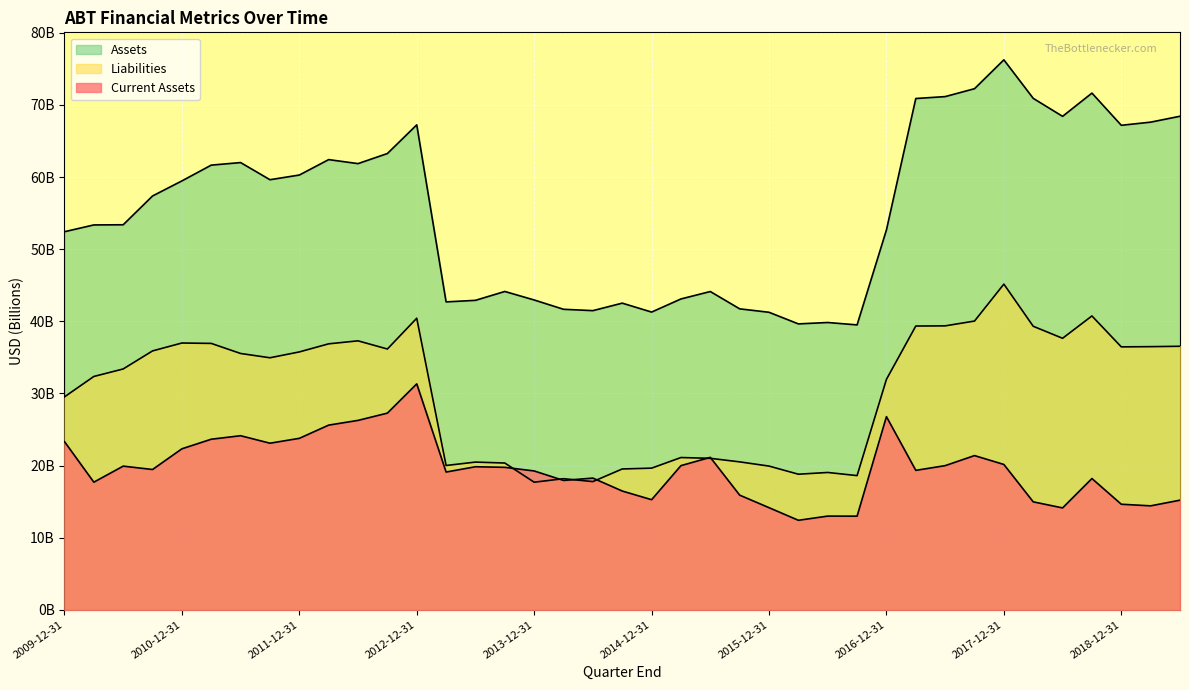

True or false: Assets and Current Assets cross at least once.

False